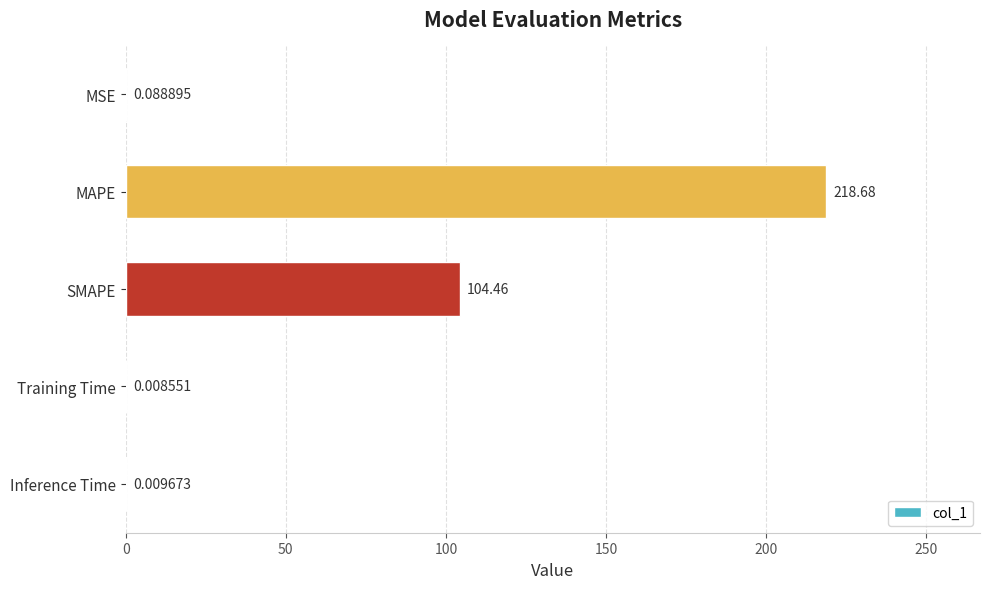

What is the sum of all values?

323.3